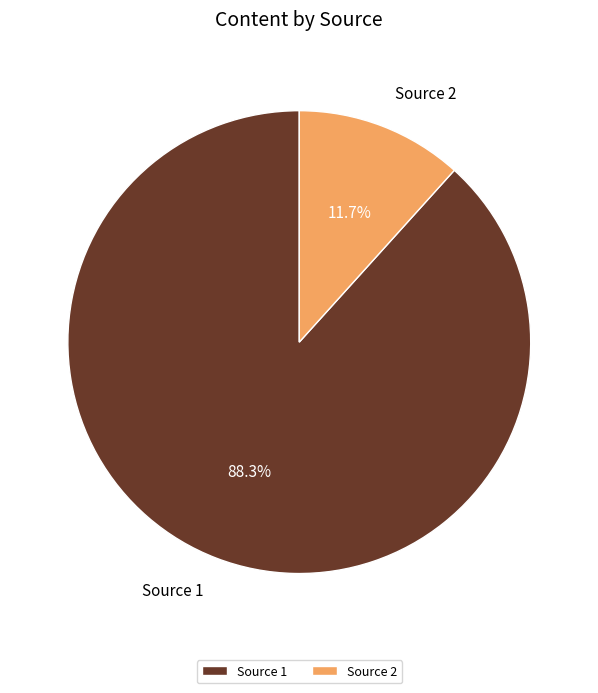

Between Source 2 and Source 1, which is larger?

Source 1